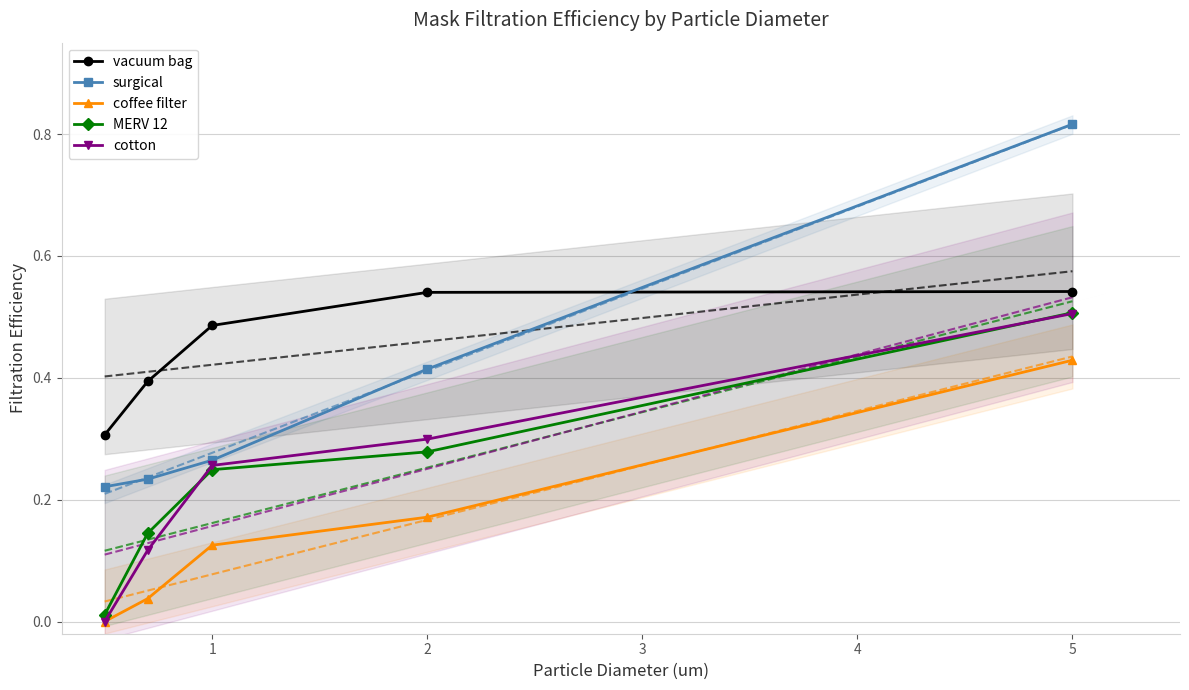

True or false: MERV 12 and surgical cross at least once.

False